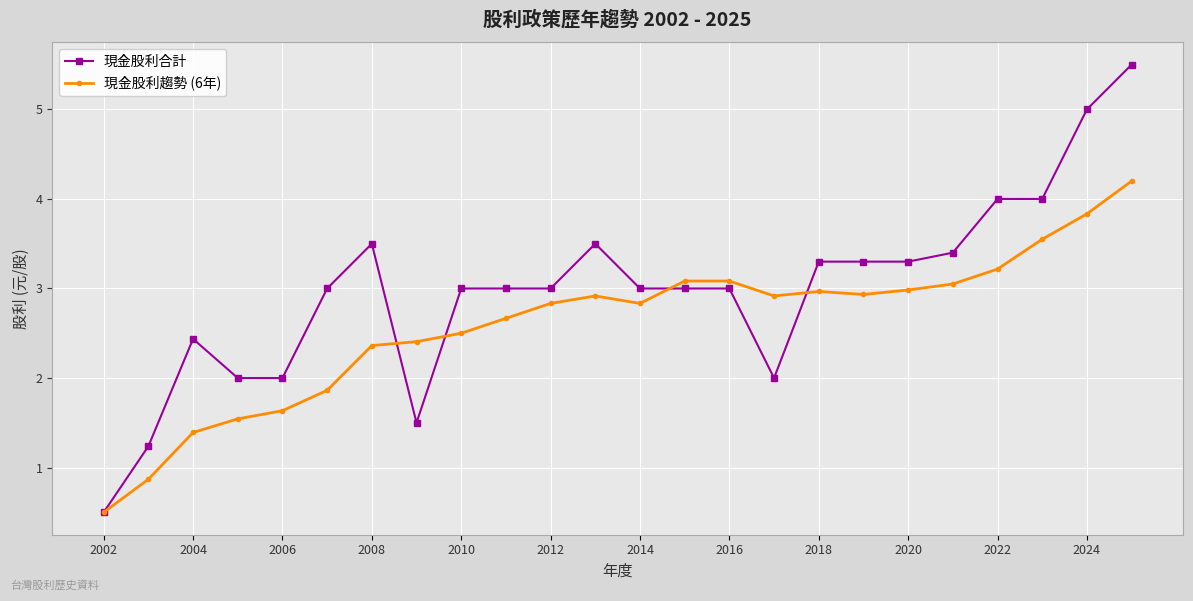

What is the highest value of the 現金股利合計 series?

5.5